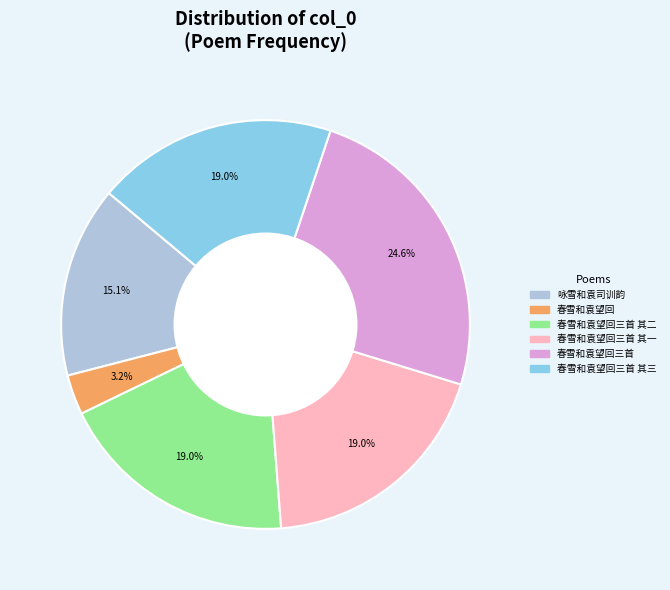

Does any single category account for the majority?

No